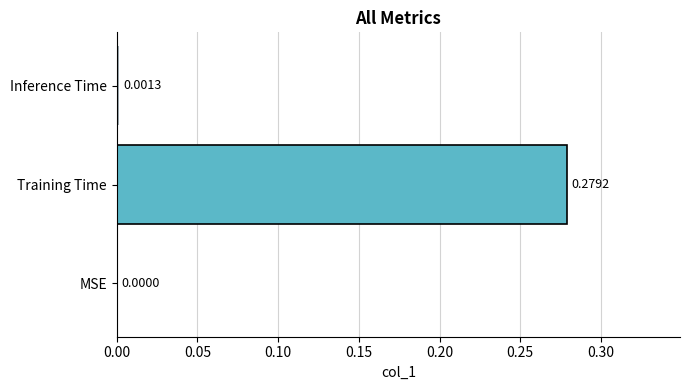

Between Inference Time and Training Time, which is larger?

Training Time